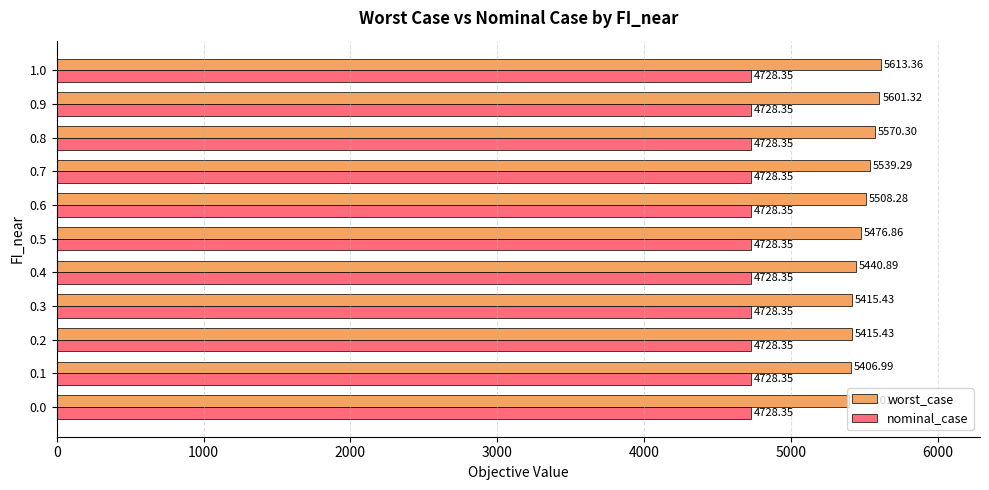

Which series has the largest total across all categories?

worst_case